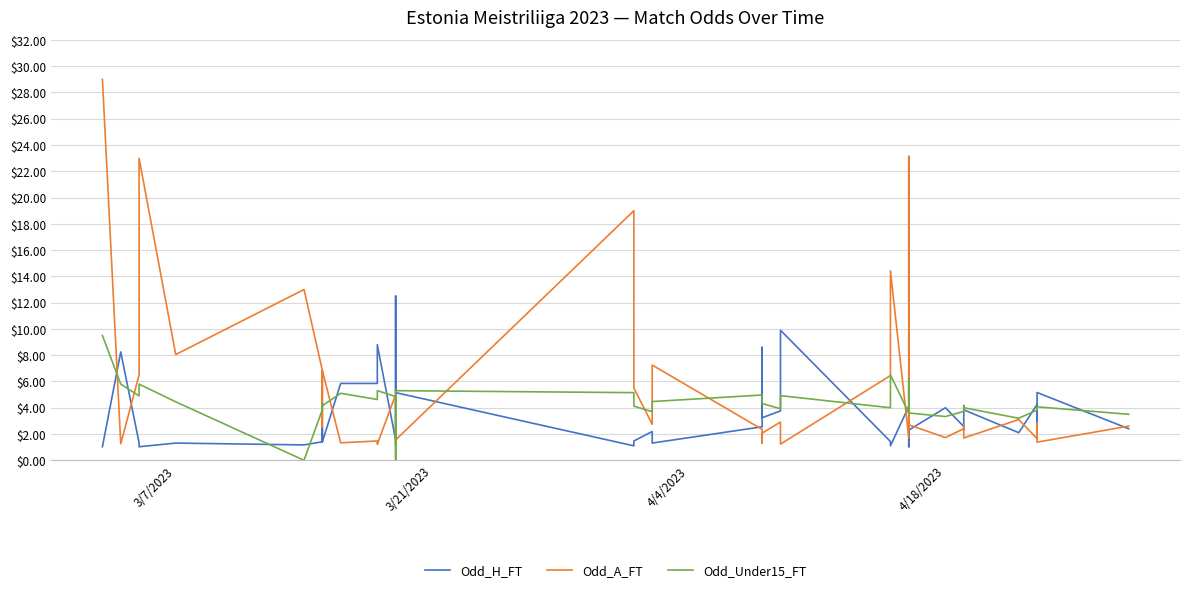

What is the average value of the Odd_A_FT series?

5.9